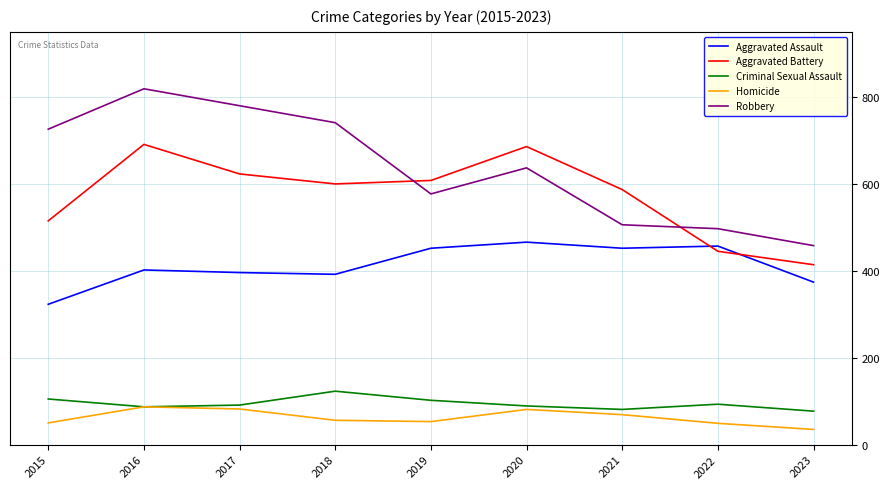

At how many categories does at least one series exceed 602?

6